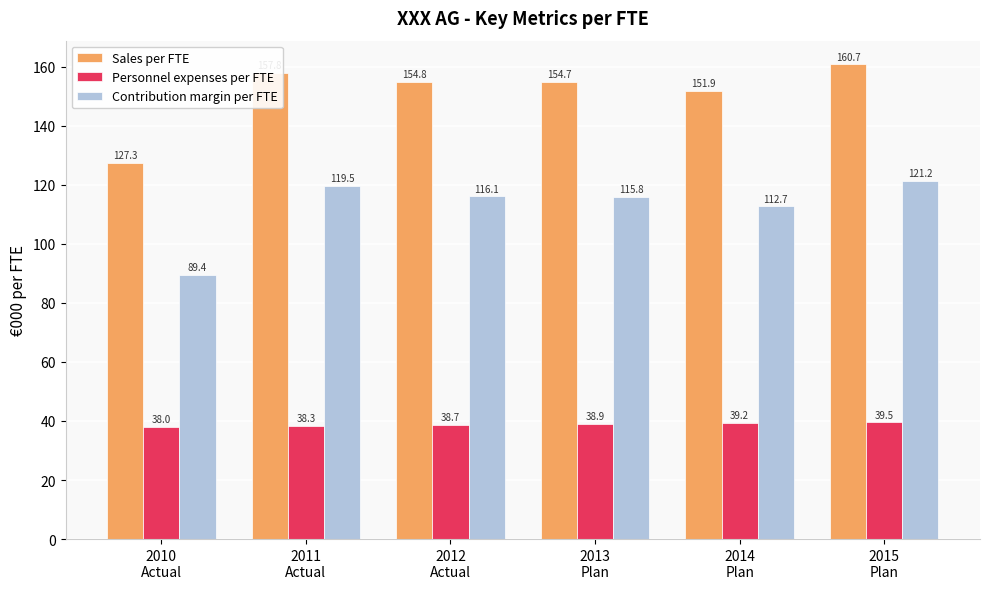

What are all the series names shown in the legend?

Sales per FTE, Personnel expenses per FTE, Contribution margin per FTE